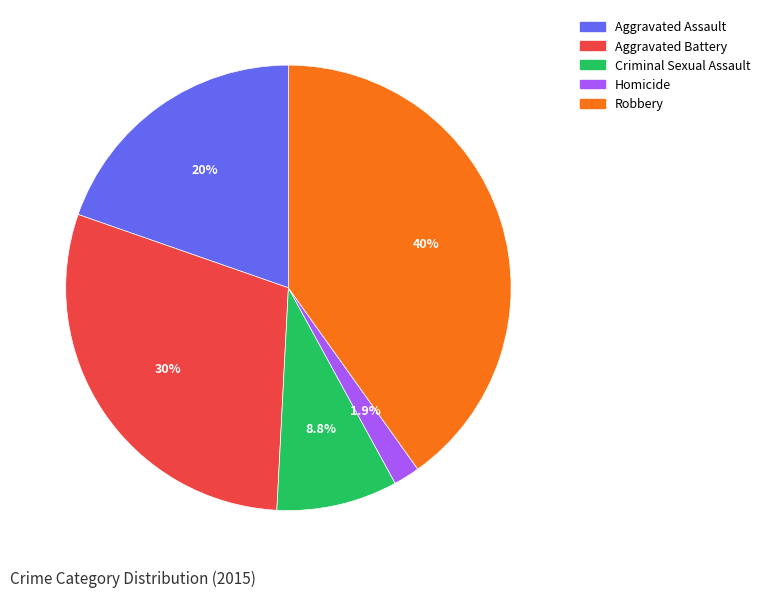

Rank the categories by value from highest to lowest.

Robbery, Aggravated Battery, Aggravated Assault, Criminal Sexual Assault, Homicide